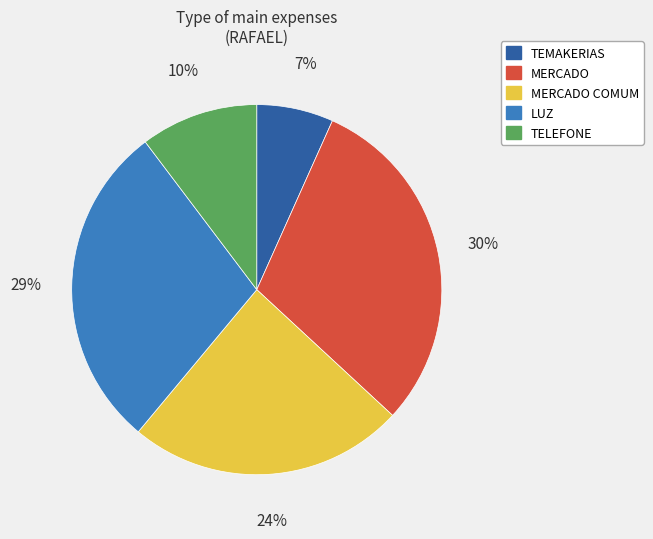

To the nearest percent, what is the combined percentage of MERCADO COMUM and MERCADO?

54%